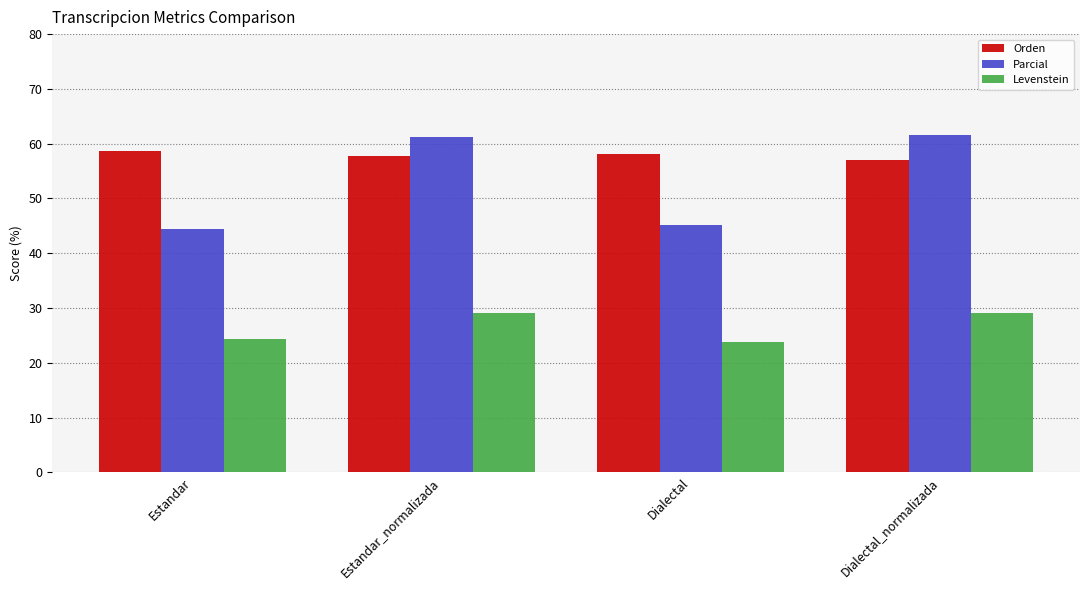

The value of Levenstein at Estandar_normalizada is 8.6. True or false?

False